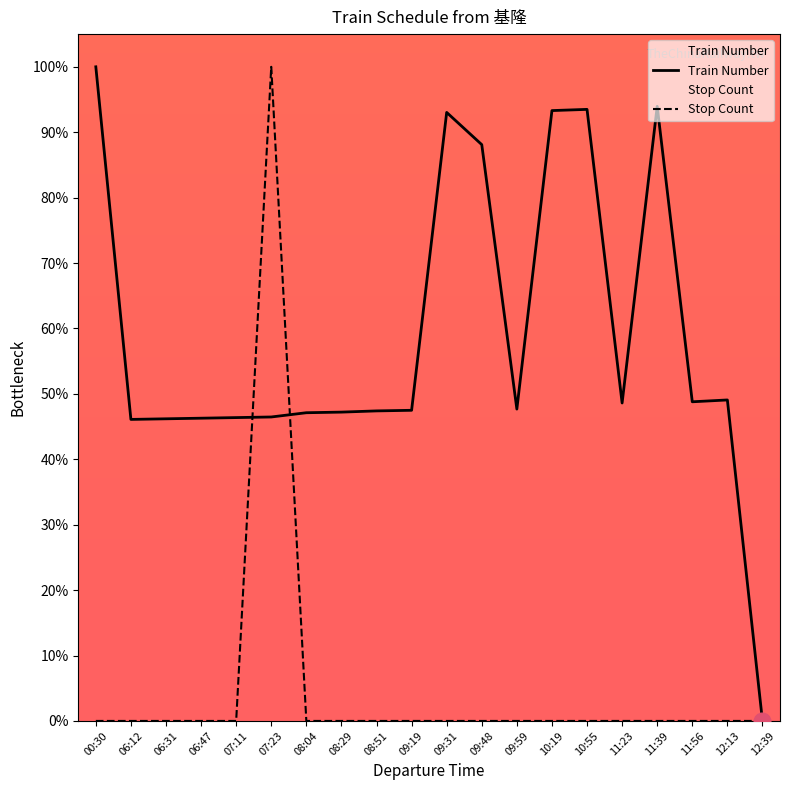

Rank the series by their maximum value, from highest to lowest.

Train Number, Stop Count